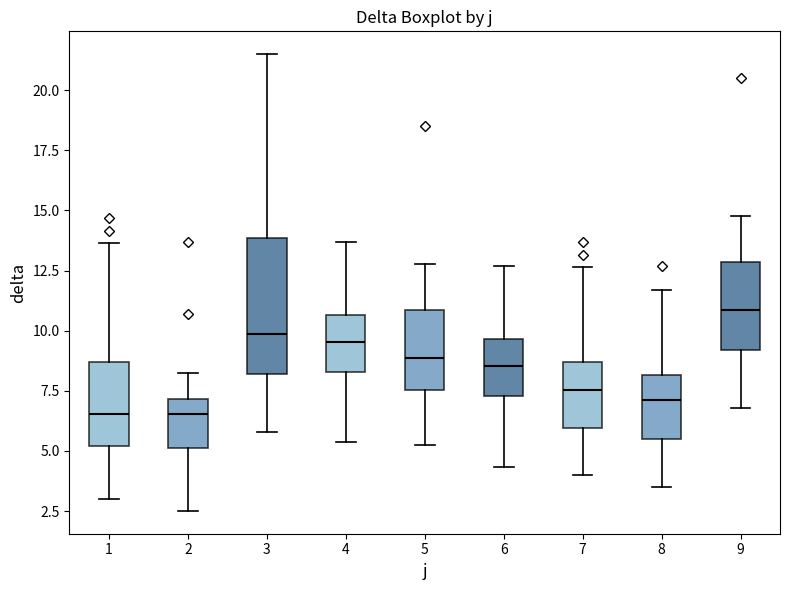

Reading left to right, read every box against the y-axis: the position of its median line, the range the box covers, and the ends of its whiskers. The values are not printed on the chart, so give them approximately, as read against the axis.

1: median 6.5, box 5.0 to 8.5, whiskers 3.0 to 13.5
2: median 6.5, box 5.0 to 7.0, whiskers 2.5 to 8.5
3: median 10.0, box 8.0 to 14.0, whiskers 6.0 to 21.5
4: median 9.5, box 8.5 to 10.5, whiskers 5.5 to 13.5
5: median 9.0, box 7.5 to 11.0, whiskers 5.0 to 13.0
6: median 8.5, box 7.5 to 9.5, whiskers 4.5 to 12.5
7: median 7.5, box 6.0 to 8.5, whiskers 4.0 to 12.5
8: median 7.0, box 5.5 to 8.0, whiskers 3.5 to 11.5
9: median 11.0, box 9.0 to 13.0, whiskers 7.0 to 15.0